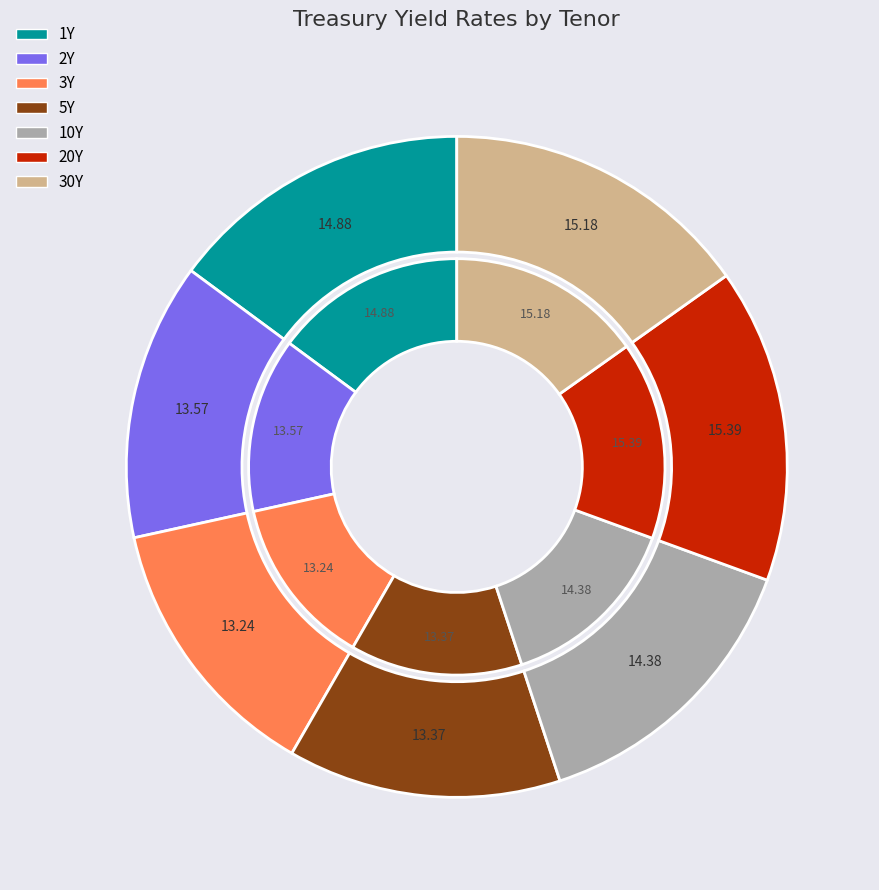

Which has a higher value, 3Y or 20Y?

20Y